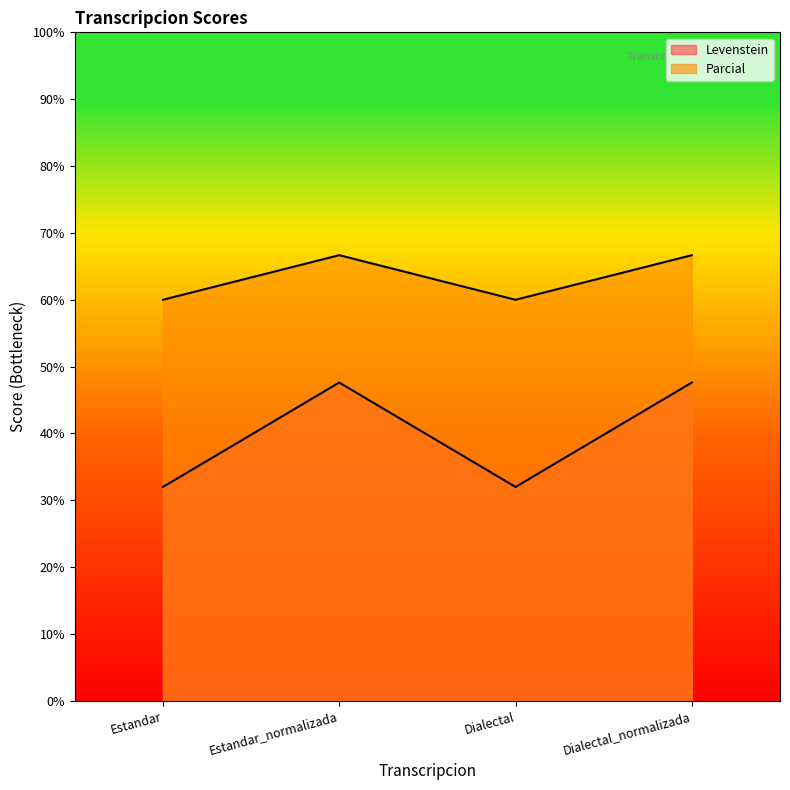

List the series in order of their peak value, highest first.

Parcial, Levenstein